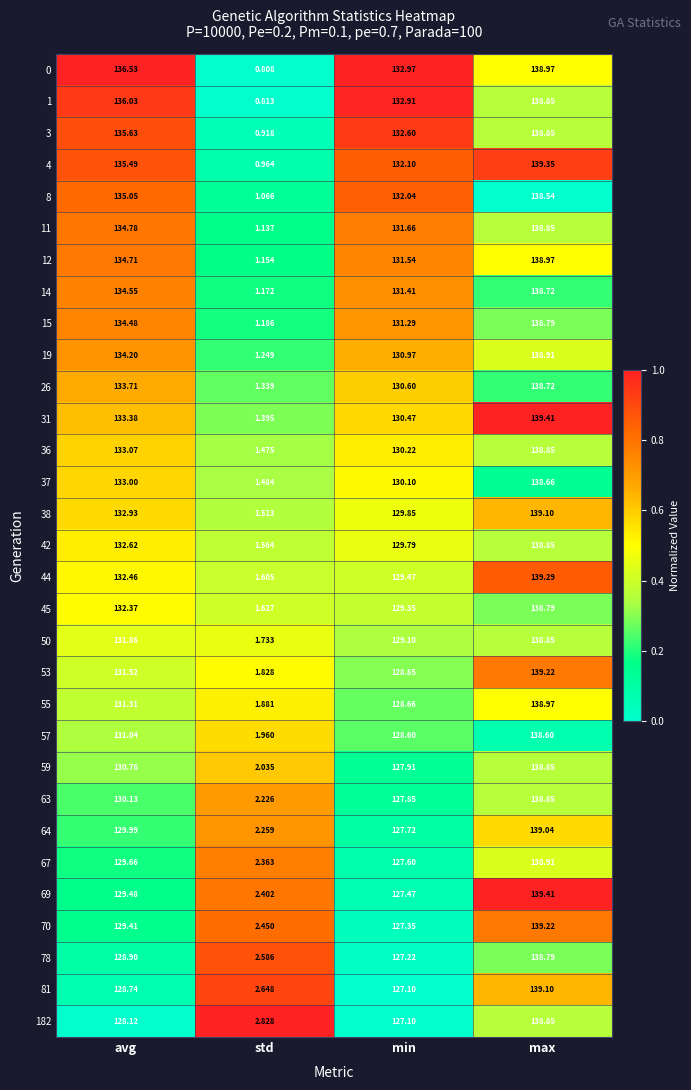

At which category is the sum across all series the highest?

max